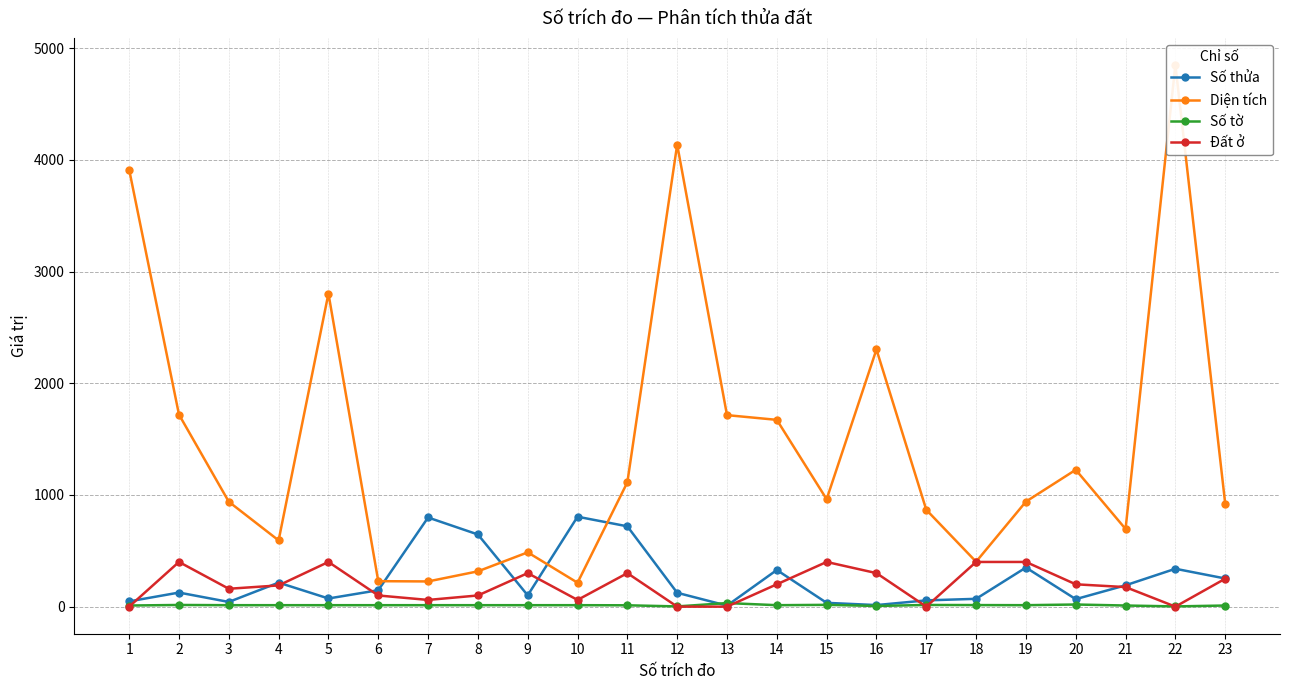

Is it true that Đất ở equals -178.8 at 17?

False